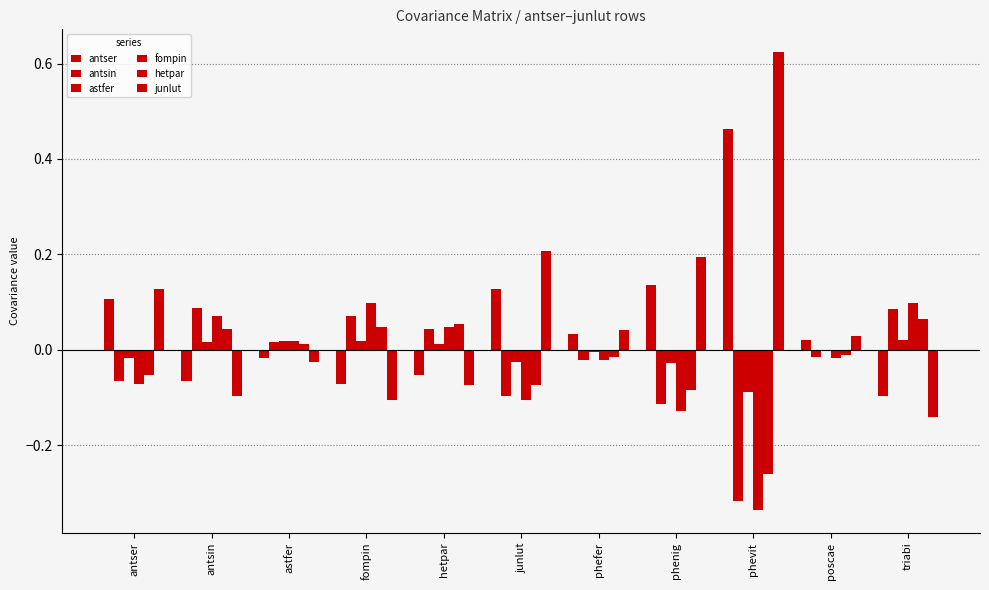

At how many categories does at least one series exceed 0?

11